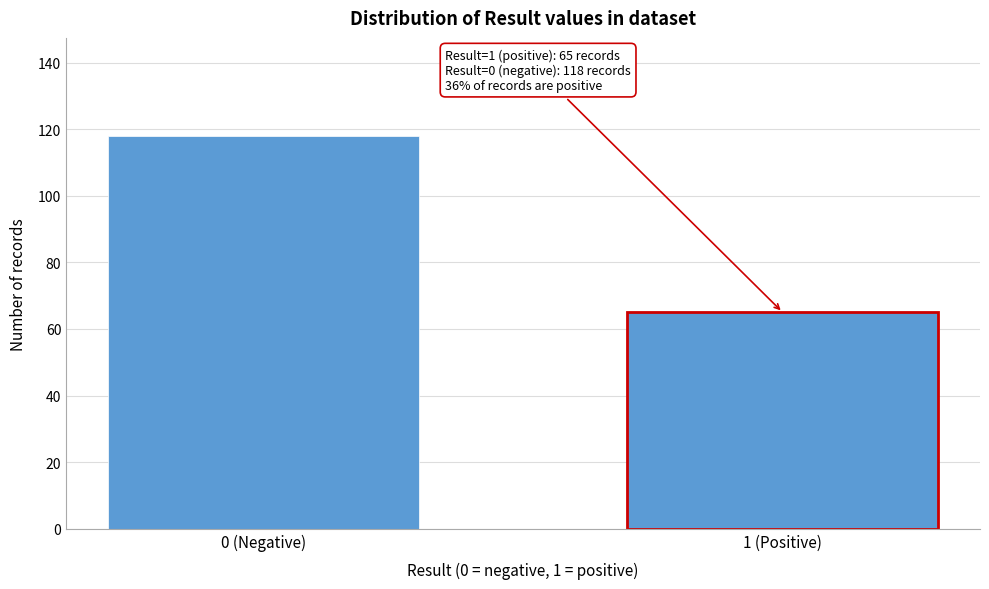

Reading left to right, transcribe all the data shown in this chart.

118	65